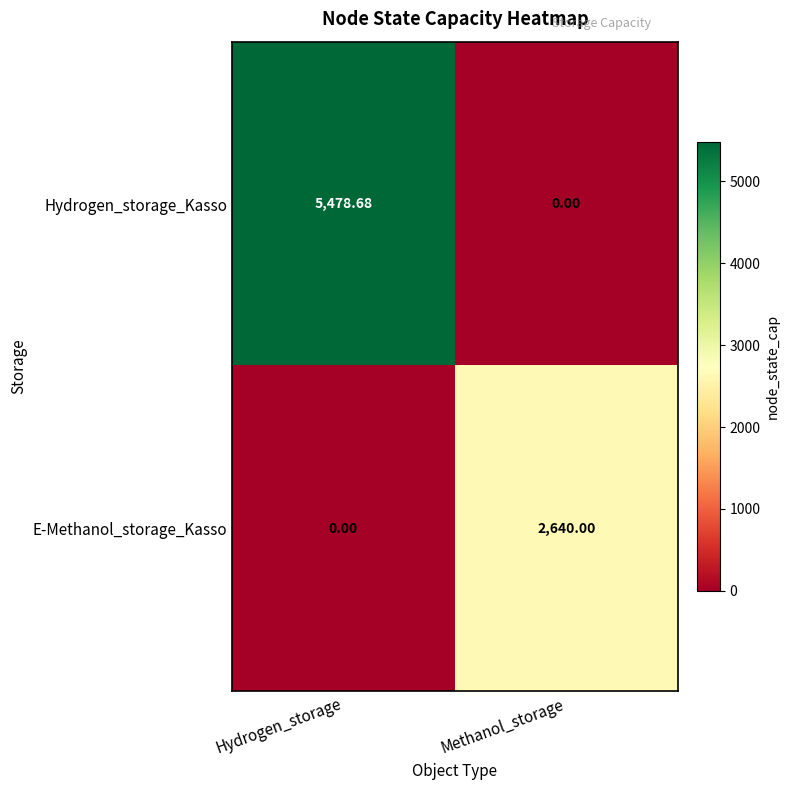

Which series has the largest total across all categories?

Hydrogen_storage_Kasso